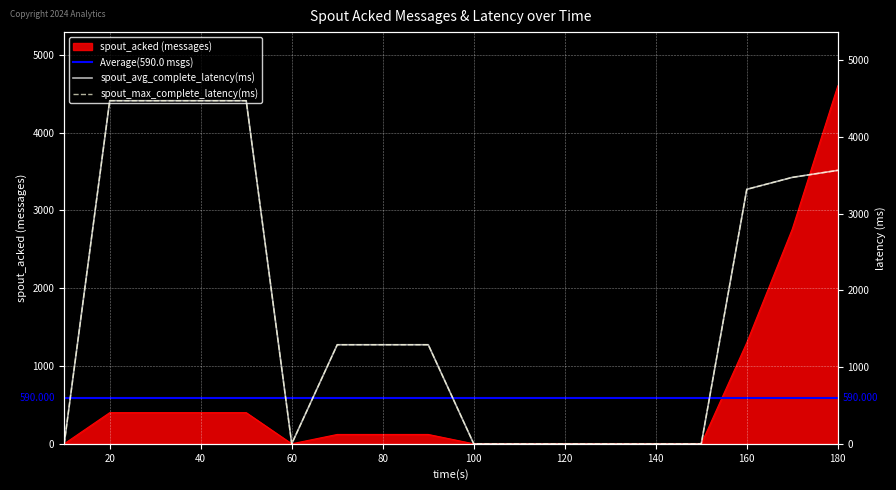

List the labels in order of spout_avg_complete_latency(ms) value, smallest first.

10, 60, 100, 110, 120, 130, 140, 150, 70, 80, 90, 160, 170, 180, 20, 30, 40, 50